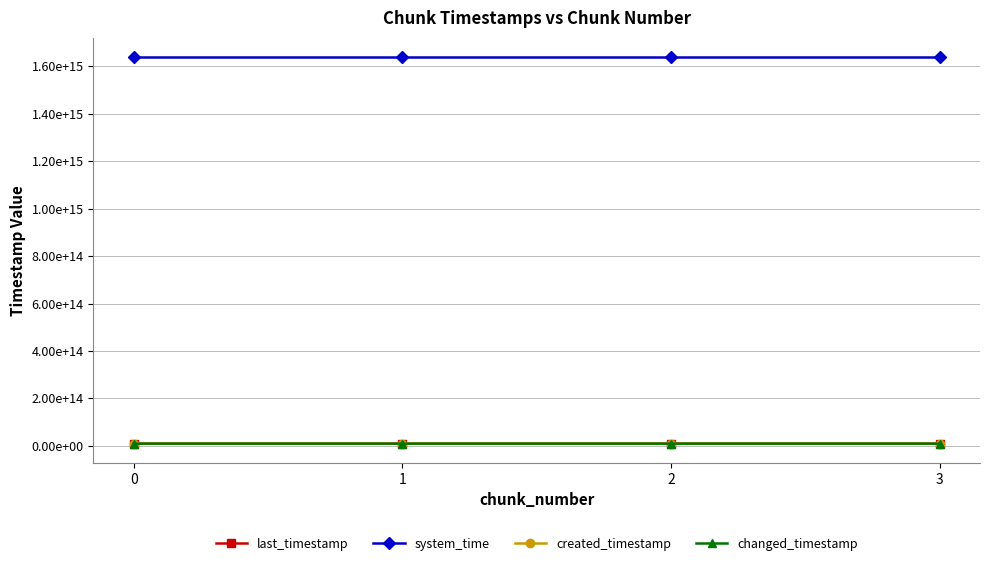

Does the chart display data point markers on the line(s)?

Yes